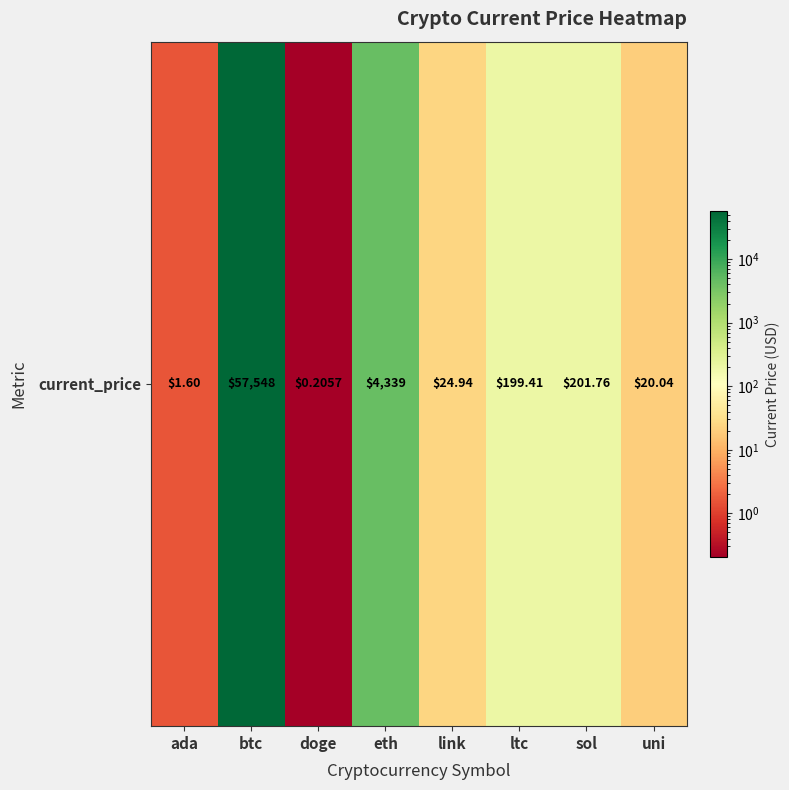

Count the number of values greater than 199.

4